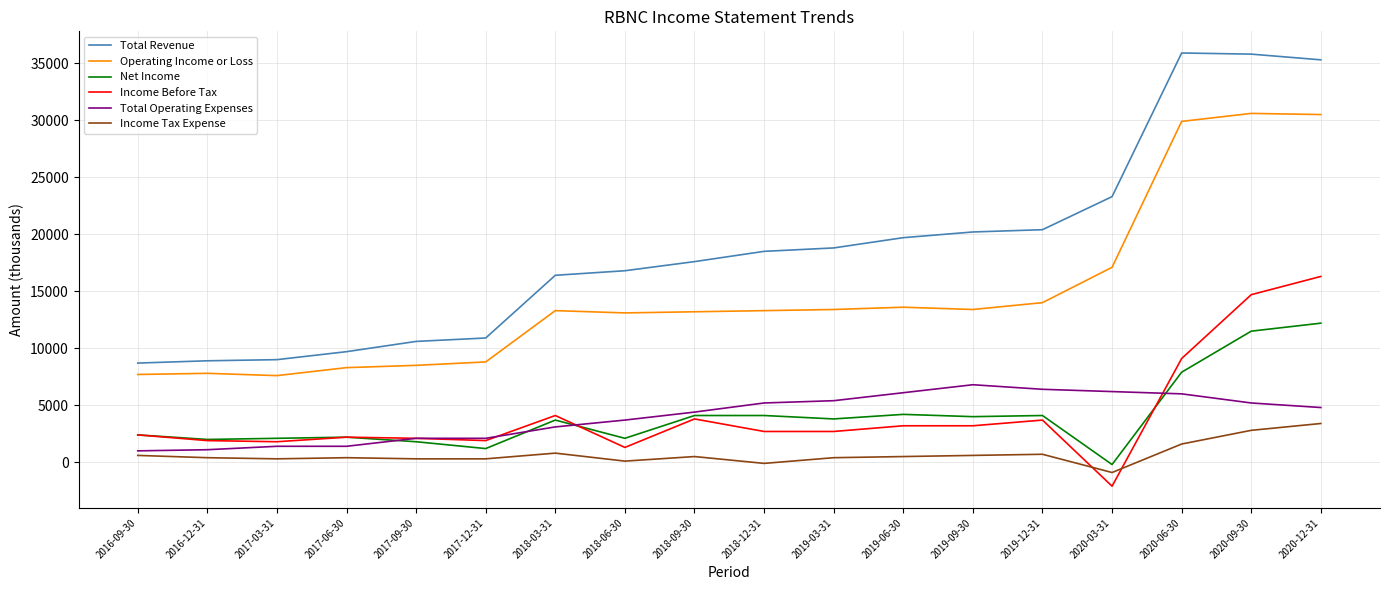

Rank the series by their maximum value, from lowest to highest.

Income Tax Expense, Total Operating Expenses, Net Income, Income Before Tax, Operating Income or Loss, Total Revenue